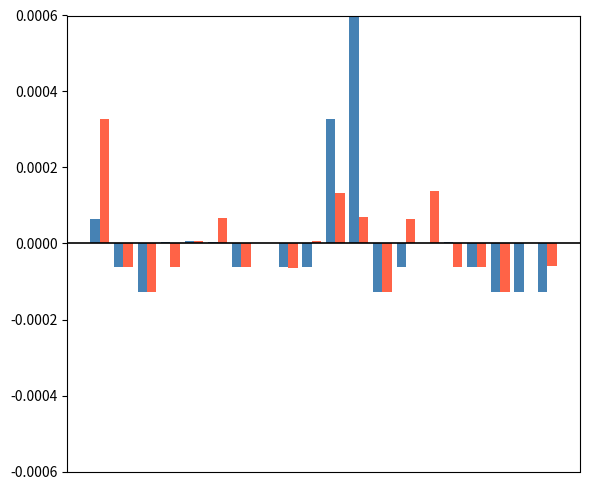

How many groups of bars are there?

20